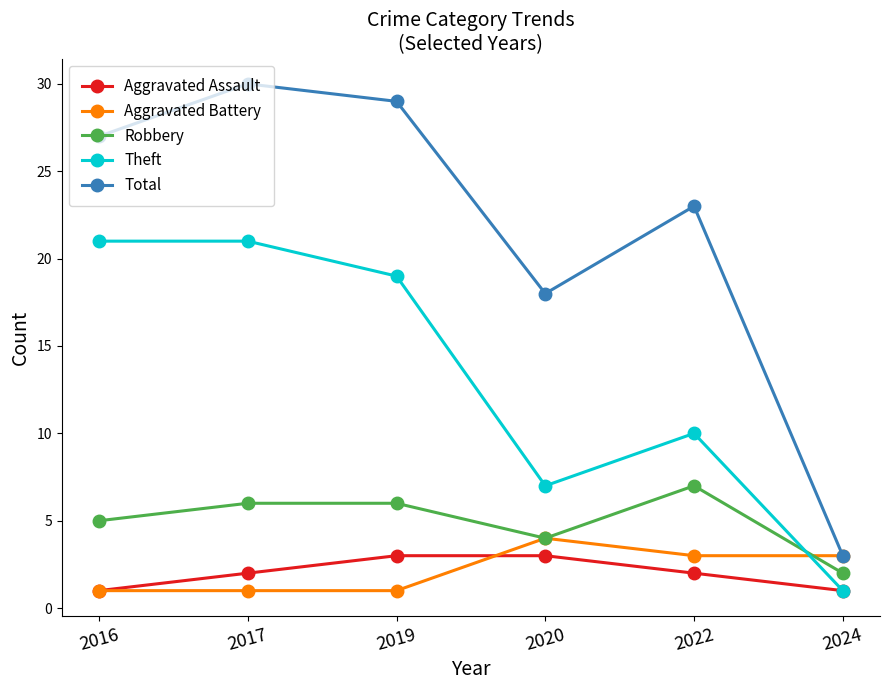

How many distinct data groups are displayed?

5